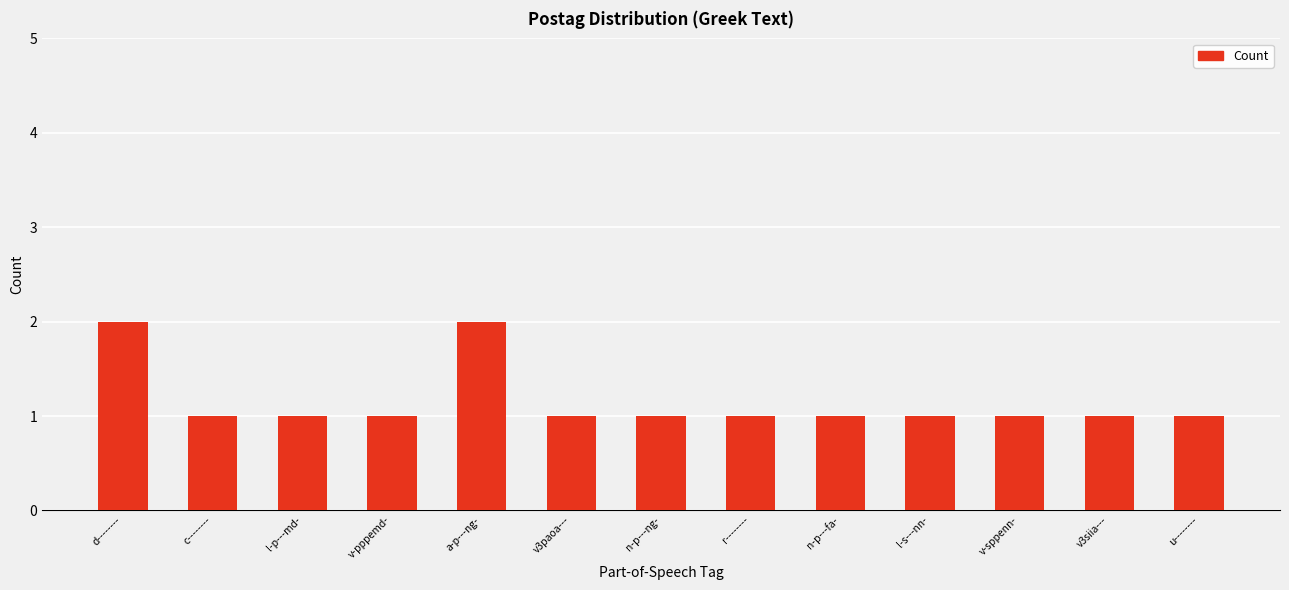

Reading left to right, transcribe all the data shown in this chart.

2	1	1	1	2	1	1	1	1	1	1	1	1